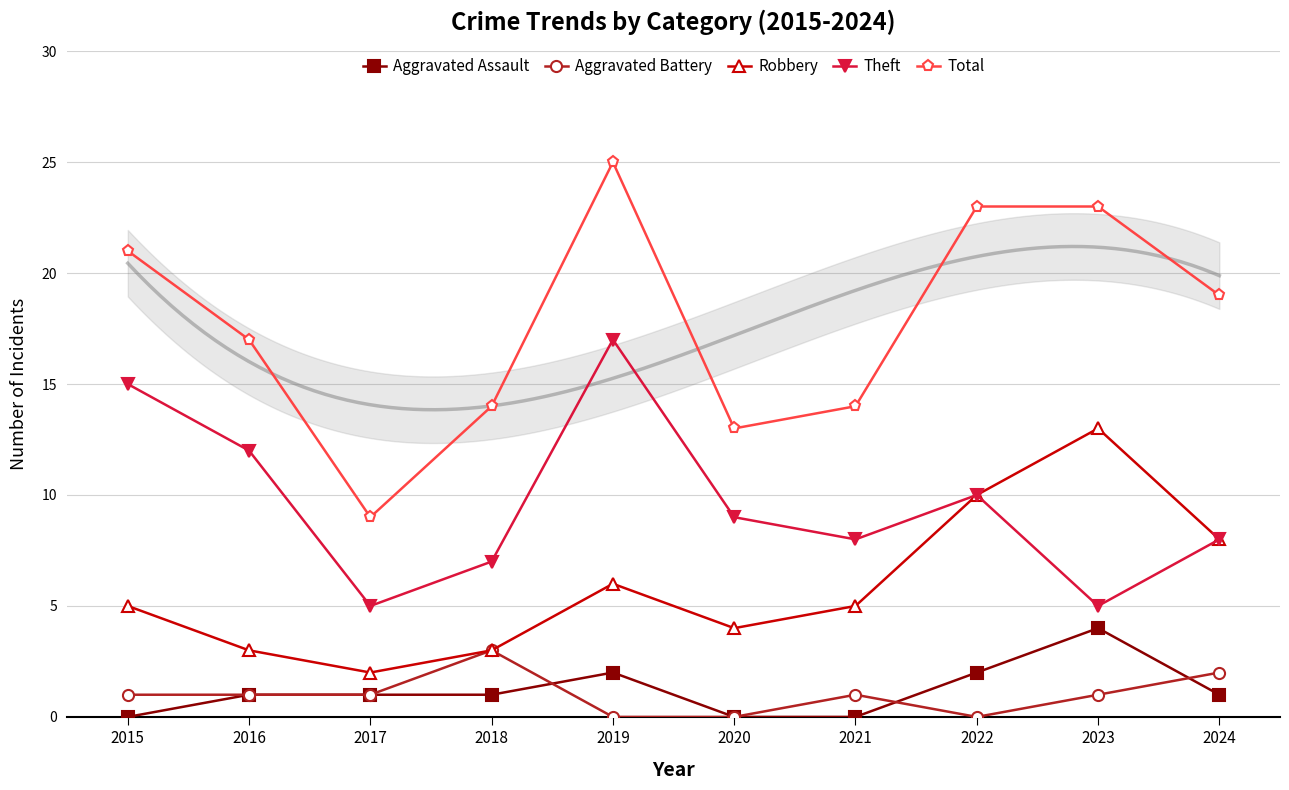

List the labels in order of Robbery value, largest first.

2023, 2022, 2024, 2019, 2015, 2021, 2020, 2016, 2018, 2017